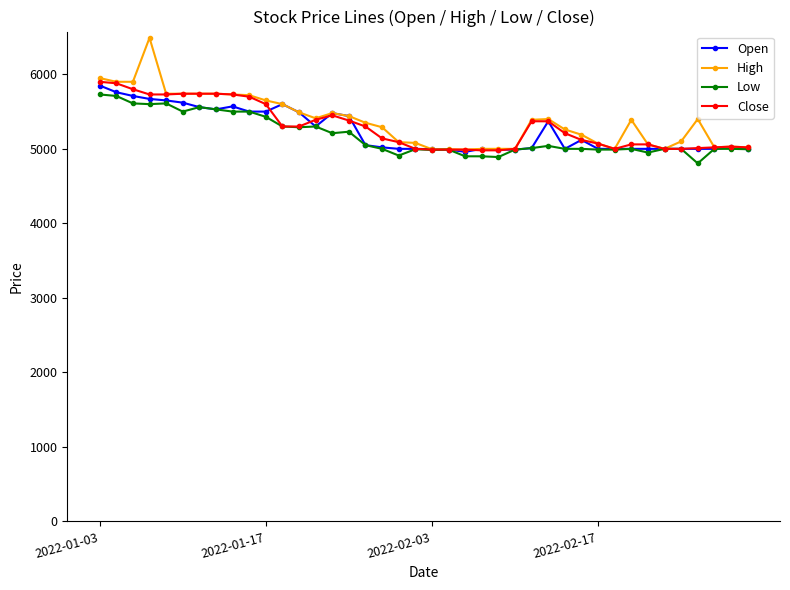

Which series has the largest range (max minus min)?

High